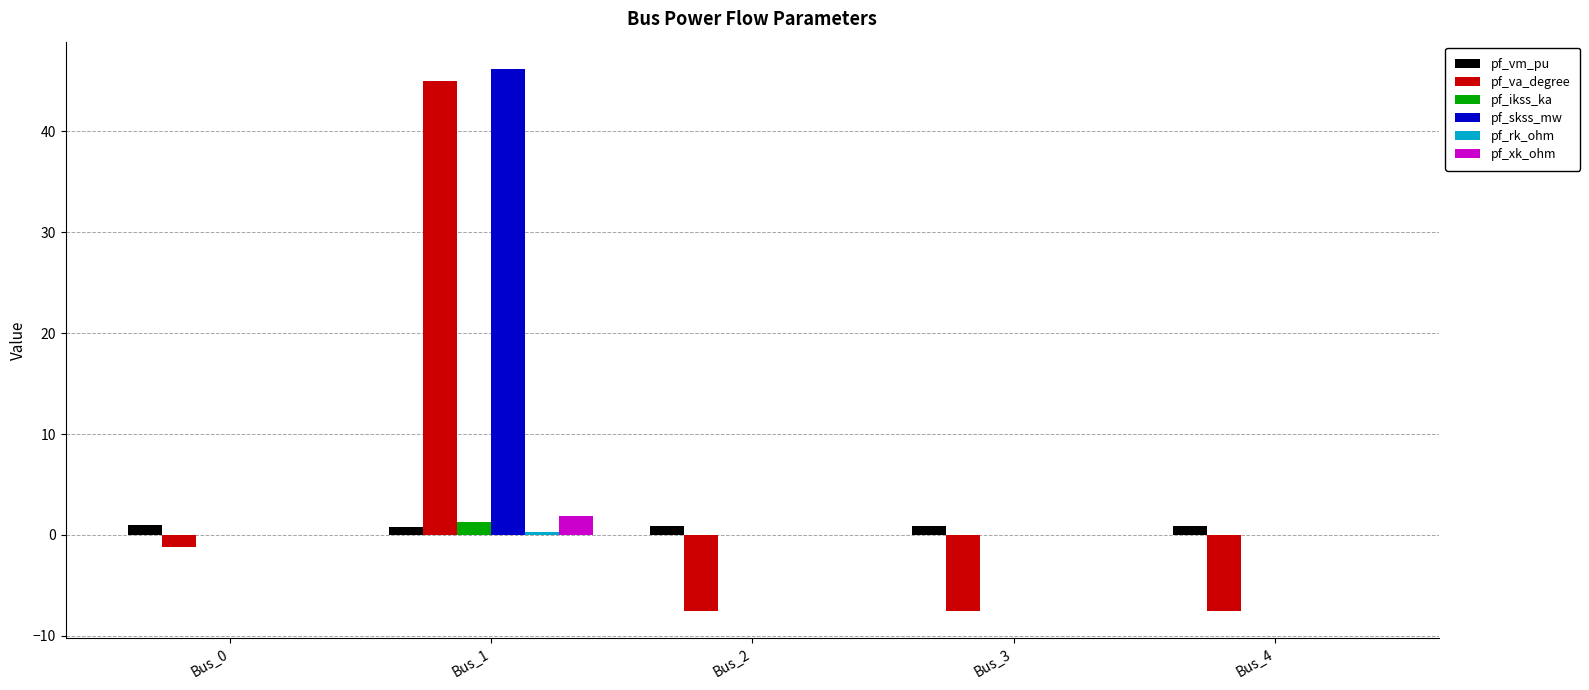

What is the greatest value displayed?

46.2